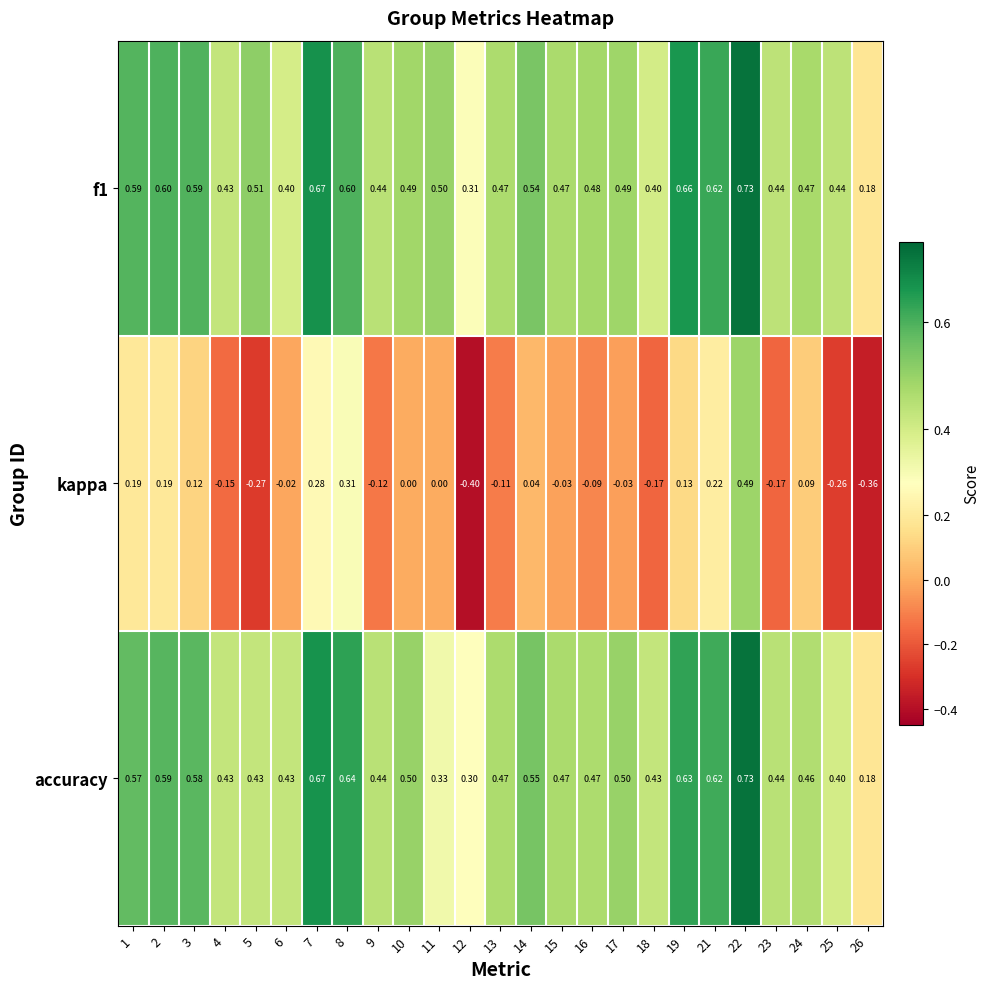

How many data points in kappa are less than 0?

13